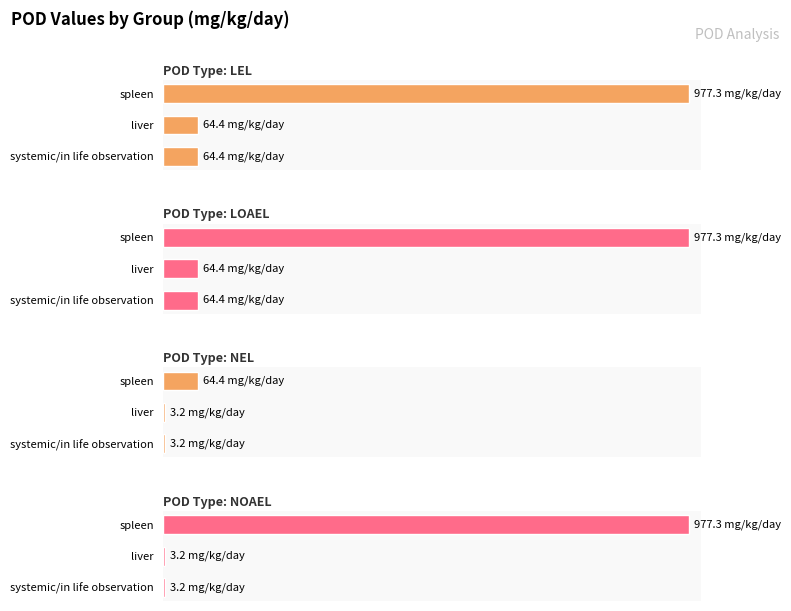

How many groups of bars are there?

3